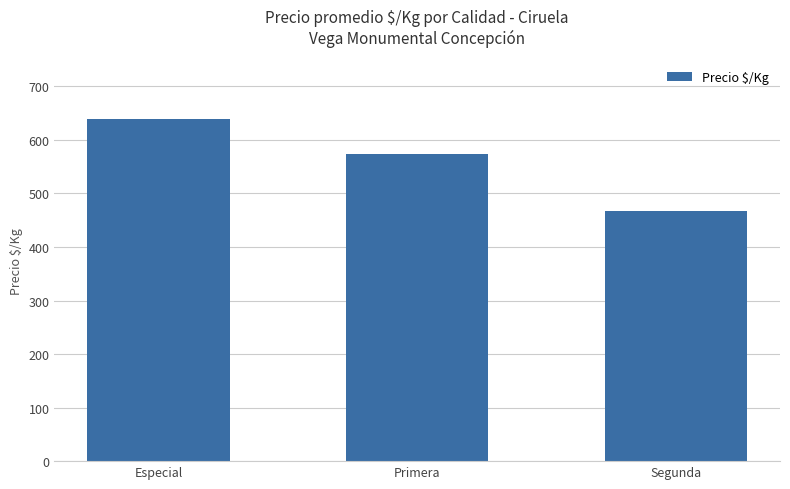

How many data points are less than 573?

1